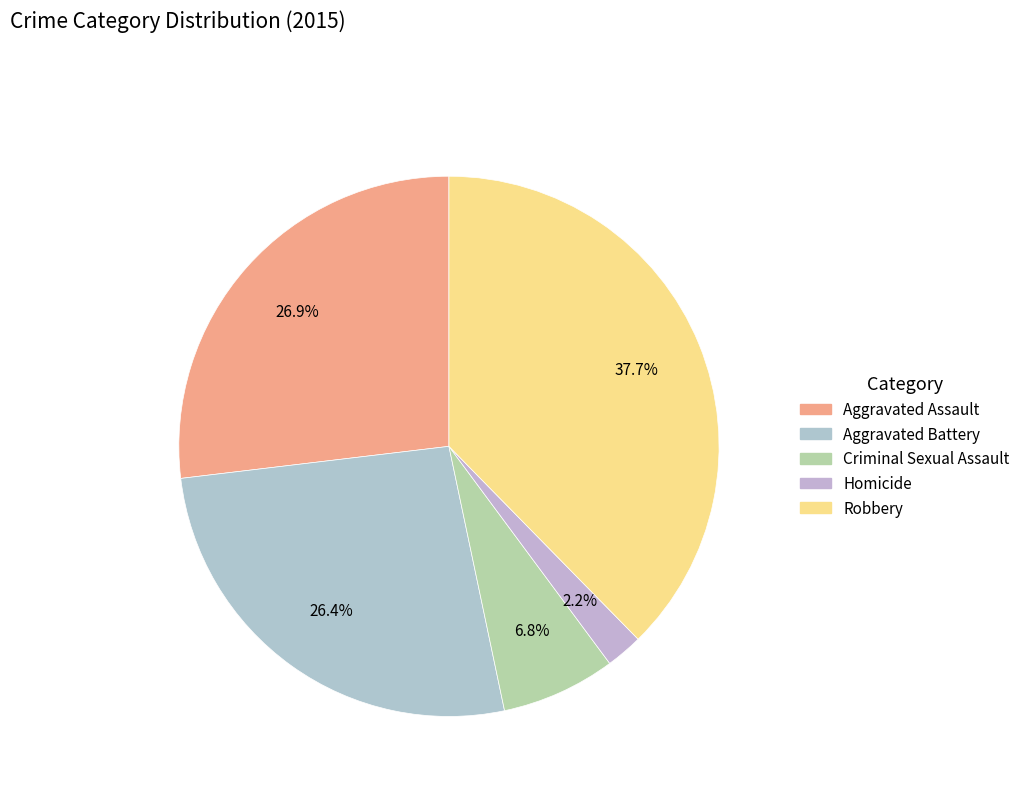

What is the smallest slice in the pie chart?

Homicide